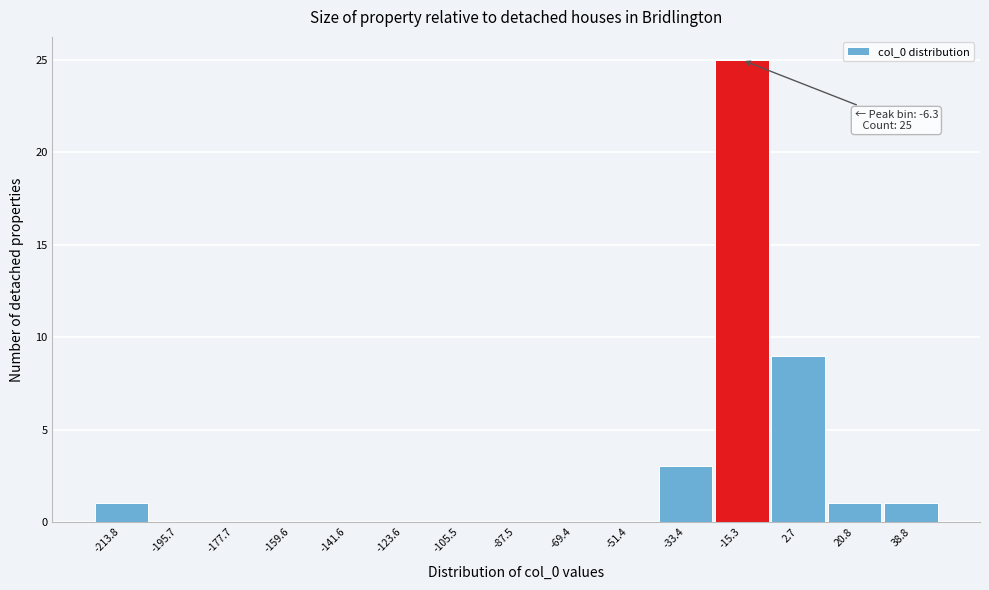

Reading right to left, what are all the values shown in this chart?

38.8=1	20.8=1	2.7=9	-15.3=25	-33.4=3	-51.4=0	-69.4=0	-87.5=0	-105.5=0	-123.6=0	-141.6=0	-159.6=0	-177.7=0	-195.7=0	-213.8=1